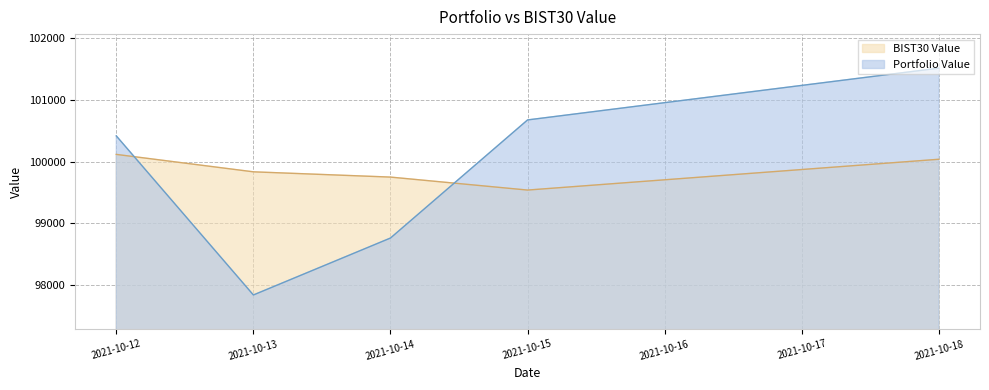

Which series has the widest spread of values?

Portfolio Value